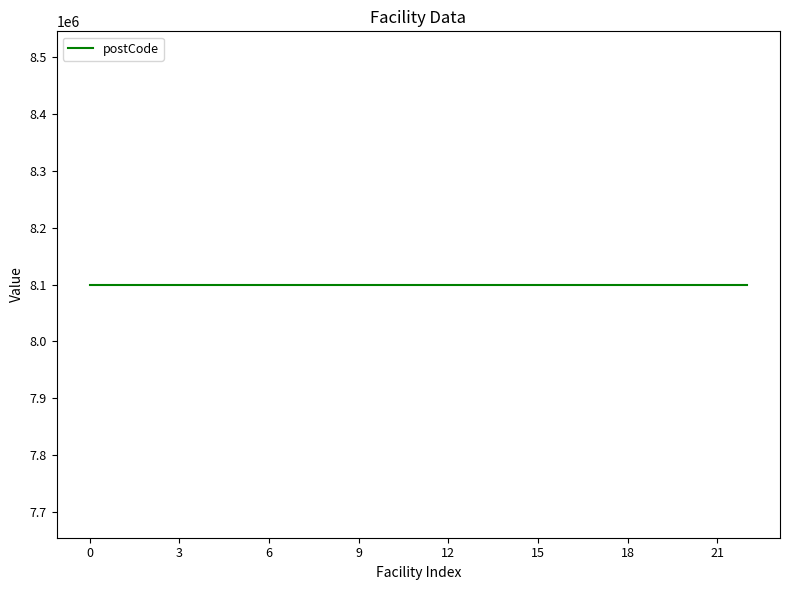

Does the chart have visible grid lines?

No